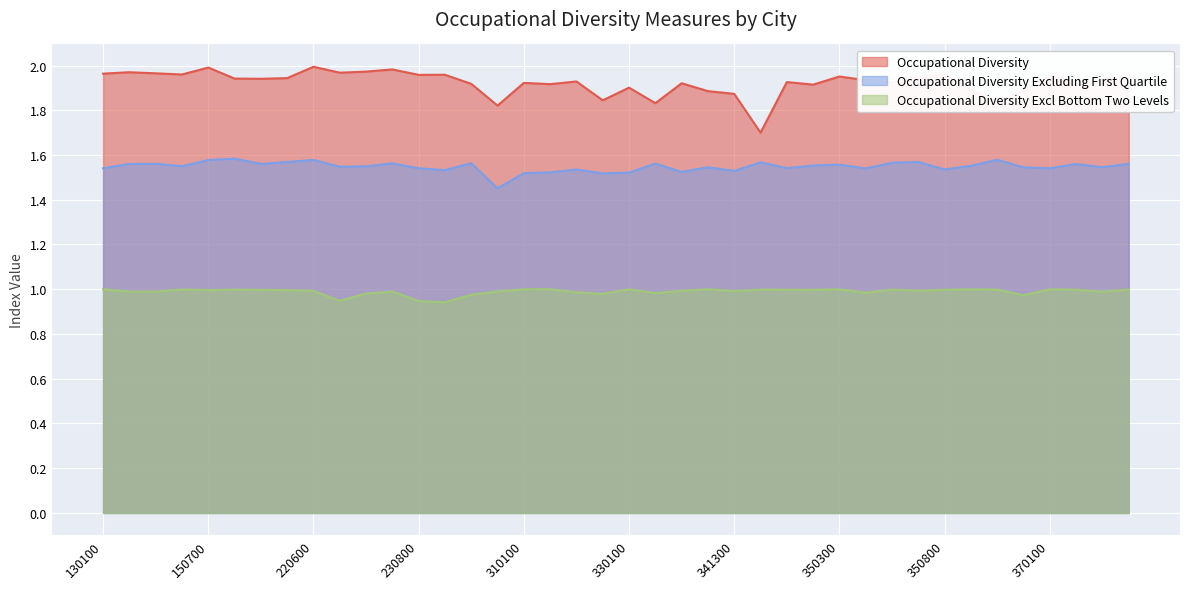

Reading right to left, what are all the values shown in this chart?

Occupational Diversity: 370900=1.9	370700=1.9	370500=1.9	370100=2.0	361100=1.9	360500=1.8	360100=1.9	350800=2.0	350700=1.9	350500=1.9	350400=1.9	350300=2.0	350200=1.9	350100=1.9	341700=1.7	341300=1.9	341200=1.9	340100=1.9	330800=1.8	330100=1.9	321300=1.8	320300=1.9	320100=1.9	310100=1.9	232700=1.8	231200=1.9	231000=2.0	230800=2.0	230700=2.0	230500=2.0	230300=2.0	220600=2.0	210700=1.9	210200=1.9	152500=1.9	150700=2.0	150400=2.0	150100=2.0	140100=2.0	130100=2.0
Occupational Diversity Excluding First Quartile: 370900=1.6	370700=1.5	370500=1.6	370100=1.5	361100=1.5	360500=1.6	360100=1.6	350800=1.5	350700=1.6	350500=1.6	350400=1.5	350300=1.6	350200=1.6	350100=1.5	341700=1.6	341300=1.5	341200=1.5	340100=1.5	330800=1.6	330100=1.5	321300=1.5	320300=1.5	320100=1.5	310100=1.5	232700=1.5	231200=1.6	231000=1.5	230800=1.5	230700=1.6	230500=1.5	230300=1.5	220600=1.6	210700=1.6	210200=1.6	152500=1.6	150700=1.6	150400=1.5	150100=1.6	140100=1.6	130100=1.5
Occupational Diversity Excl Bottom Two Levels: 370900=1.0	370700=1.0	370500=1.0	370100=1.0	361100=1.0	360500=1.0	360100=1.0	350800=1.0	350700=1.0	350500=1.0	350400=1.0	350300=1.0	350200=1.0	350100=1.0	341700=1.0	341300=1.0	341200=1.0	340100=1.0	330800=1.0	330100=1.0	321300=1.0	320300=1.0	320100=1.0	310100=1.0	232700=1.0	231200=1.0	231000=0.9	230800=0.9	230700=1.0	230500=1.0	230300=0.9	220600=1.0	210700=1.0	210200=1.0	152500=1.0	150700=1.0	150400=1.0	150100=1.0	140100=1.0	130100=1.0